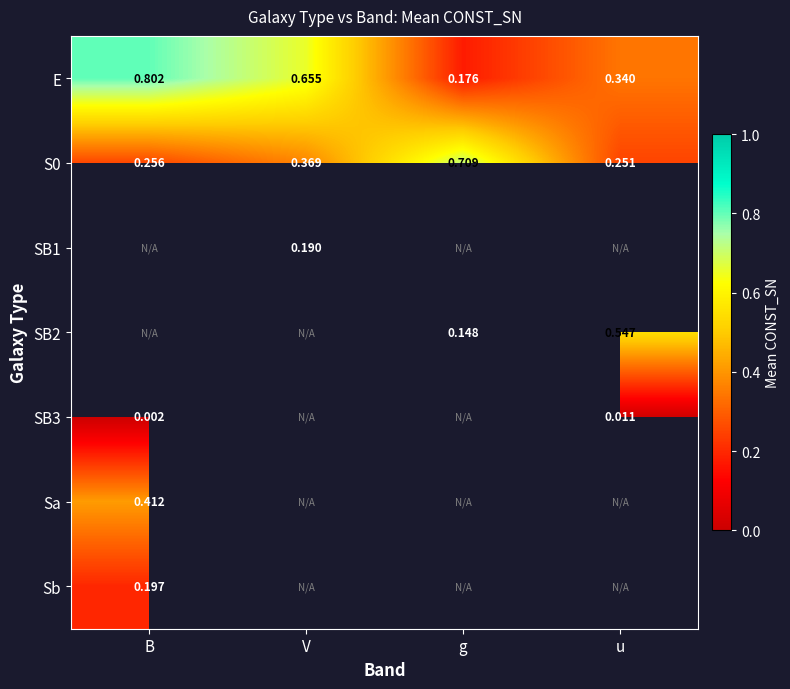

At which label is E closest to 0?

g